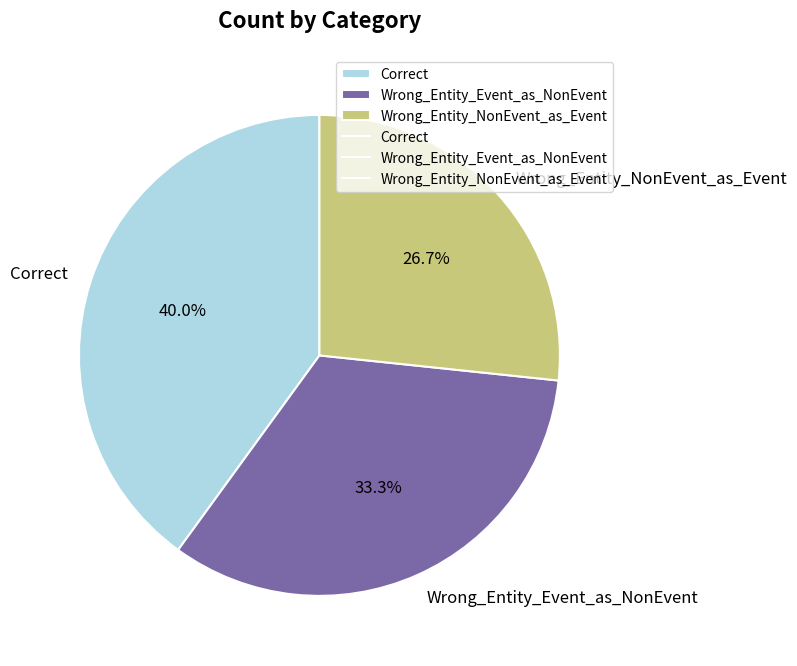

Does Wrong_Entity_Event_as_NonEvent represent more than half of the total?

No